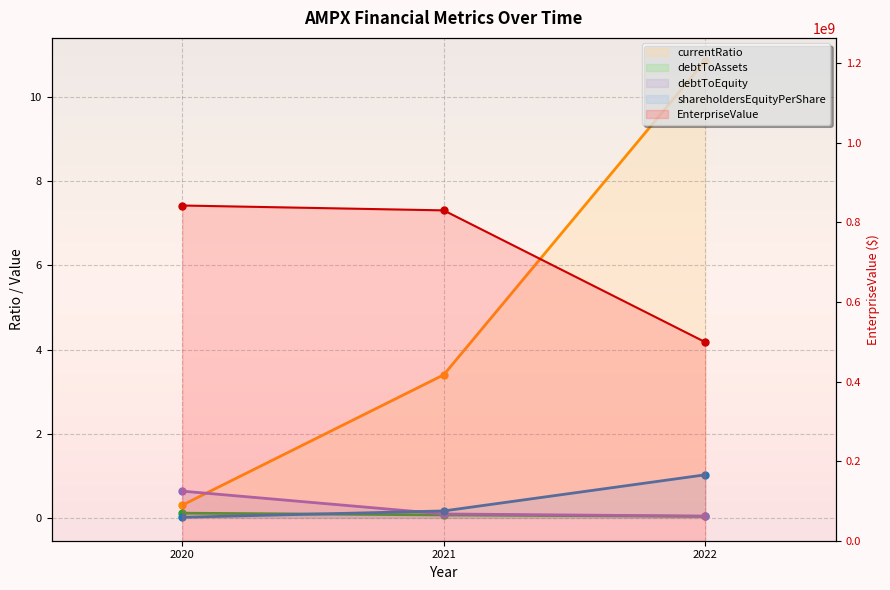

Is it true that debtToEquity equals 0.1 at 2021?

False